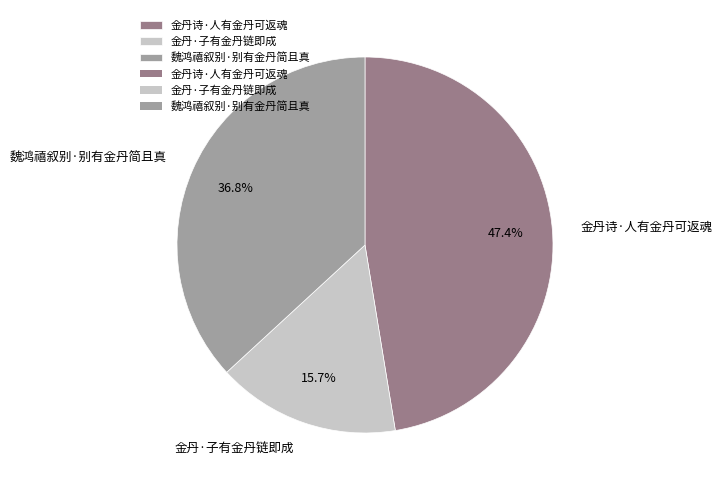

How many slices are in this pie chart?

3